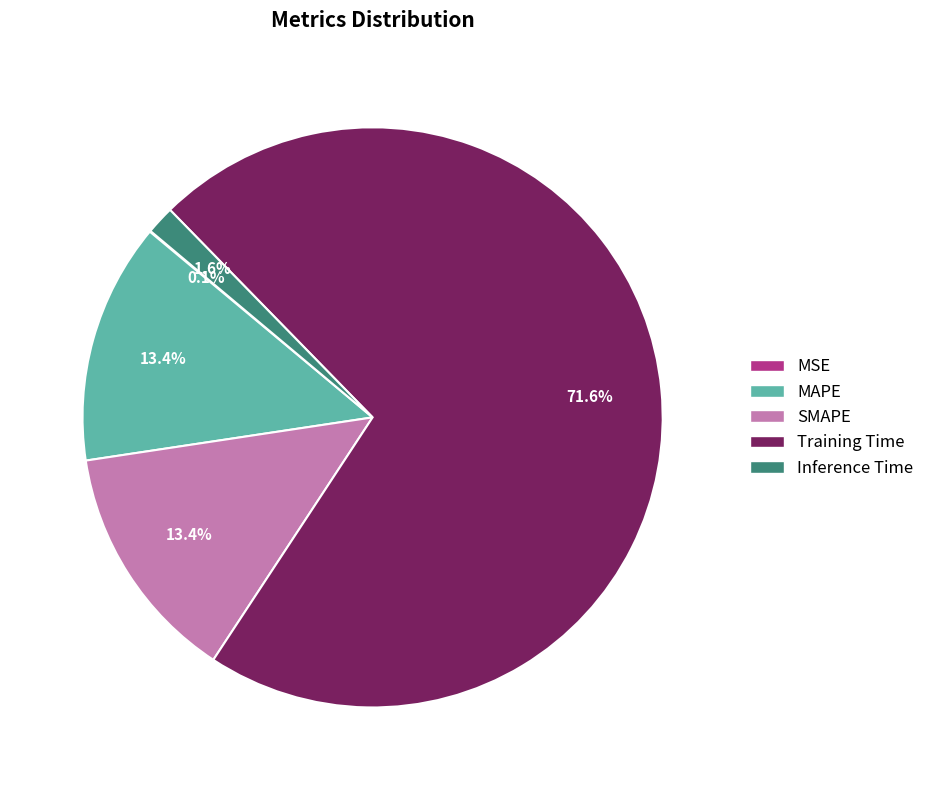

Which slice is the largest?

Training Time